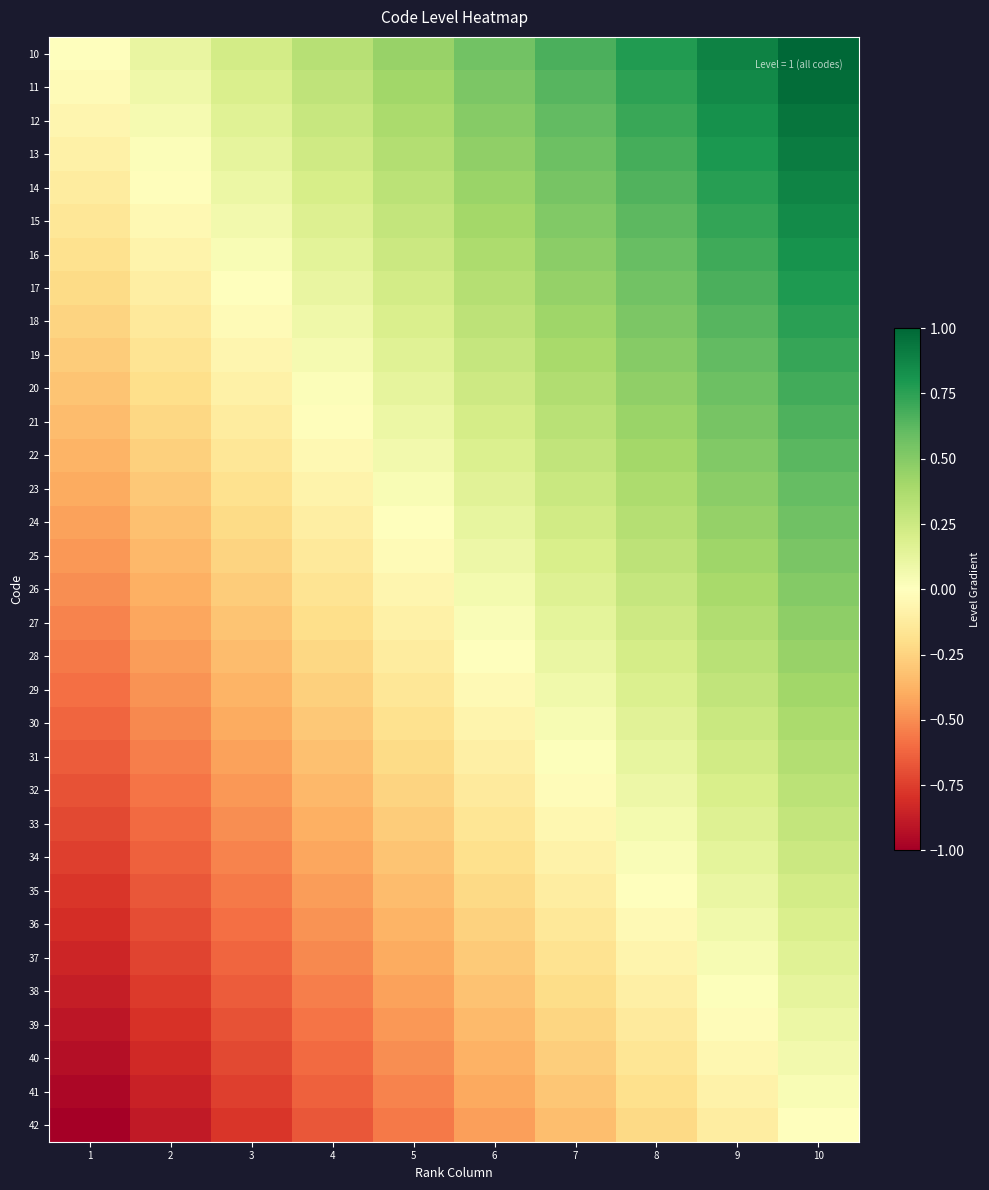

Reading left to right, what are all the values shown in this chart?

10: 1=0.0	2=0.1	3=0.2	4=0.3	5=0.4	6=0.6	7=0.7	8=0.8	9=0.9	10=1.0
11: 1=-0.0	2=0.1	3=0.2	4=0.3	5=0.4	6=0.5	7=0.6	8=0.7	9=0.9	10=1.0
12: 1=-0.1	2=0.0	3=0.2	4=0.3	5=0.4	6=0.5	7=0.6	8=0.7	9=0.8	10=0.9
13: 1=-0.1	2=0.0	3=0.1	4=0.2	5=0.4	6=0.5	7=0.6	8=0.7	9=0.8	10=0.9
14: 1=-0.1	2=-0.0	3=0.1	4=0.2	5=0.3	6=0.4	7=0.5	8=0.7	9=0.8	10=0.9
15: 1=-0.2	2=-0.0	3=0.1	4=0.2	5=0.3	6=0.4	7=0.5	8=0.6	9=0.7	10=0.8
16: 1=-0.2	2=-0.1	3=0.0	4=0.1	5=0.3	6=0.4	7=0.5	8=0.6	9=0.7	10=0.8
17: 1=-0.2	2=-0.1	3=0.0	4=0.1	5=0.2	6=0.3	7=0.4	8=0.6	9=0.7	10=0.8
18: 1=-0.2	2=-0.1	3=-0.0	4=0.1	5=0.2	6=0.3	7=0.4	8=0.5	9=0.6	10=0.8
19: 1=-0.3	2=-0.2	3=-0.1	4=0.1	5=0.2	6=0.3	7=0.4	8=0.5	9=0.6	10=0.7
20: 1=-0.3	2=-0.2	3=-0.1	4=0.0	5=0.1	6=0.2	7=0.4	8=0.5	9=0.6	10=0.7
21: 1=-0.3	2=-0.2	3=-0.1	4=-0.0	5=0.1	6=0.2	7=0.3	8=0.4	9=0.5	10=0.7
22: 1=-0.4	2=-0.3	3=-0.2	4=-0.0	5=0.1	6=0.2	7=0.3	8=0.4	9=0.5	10=0.6
23: 1=-0.4	2=-0.3	3=-0.2	4=-0.1	5=0.0	6=0.1	7=0.3	8=0.4	9=0.5	10=0.6
24: 1=-0.4	2=-0.3	3=-0.2	4=-0.1	5=0.0	6=0.1	7=0.2	8=0.3	9=0.5	10=0.6
25: 1=-0.5	2=-0.4	3=-0.2	4=-0.1	5=-0.0	6=0.1	7=0.2	8=0.3	9=0.4	10=0.5
26: 1=-0.5	2=-0.4	3=-0.3	4=-0.2	5=-0.1	6=0.1	7=0.2	8=0.3	9=0.4	10=0.5
27: 1=-0.5	2=-0.4	3=-0.3	4=-0.2	5=-0.1	6=0.0	7=0.1	8=0.2	9=0.4	10=0.5
28: 1=-0.6	2=-0.5	3=-0.3	4=-0.2	5=-0.1	6=-0.0	7=0.1	8=0.2	9=0.3	10=0.4
29: 1=-0.6	2=-0.5	3=-0.4	4=-0.3	5=-0.1	6=-0.0	7=0.1	8=0.2	9=0.3	10=0.4
30: 1=-0.6	2=-0.5	3=-0.4	4=-0.3	5=-0.2	6=-0.1	7=0.0	8=0.2	9=0.3	10=0.4
31: 1=-0.7	2=-0.5	3=-0.4	4=-0.3	5=-0.2	6=-0.1	7=0.0	8=0.1	9=0.2	10=0.3
32: 1=-0.7	2=-0.6	3=-0.5	4=-0.4	5=-0.2	6=-0.1	7=-0.0	8=0.1	9=0.2	10=0.3
33: 1=-0.7	2=-0.6	3=-0.5	4=-0.4	5=-0.3	6=-0.2	7=-0.1	8=0.1	9=0.2	10=0.3
34: 1=-0.8	2=-0.6	3=-0.5	4=-0.4	5=-0.3	6=-0.2	7=-0.1	8=0.0	9=0.1	10=0.2
35: 1=-0.8	2=-0.7	3=-0.6	4=-0.4	5=-0.3	6=-0.2	7=-0.1	8=-0.0	9=0.1	10=0.2
36: 1=-0.8	2=-0.7	3=-0.6	4=-0.5	5=-0.4	6=-0.3	7=-0.1	8=-0.0	9=0.1	10=0.2
37: 1=-0.8	2=-0.7	3=-0.6	4=-0.5	5=-0.4	6=-0.3	7=-0.2	8=-0.1	9=0.0	10=0.2
38: 1=-0.9	2=-0.8	3=-0.7	4=-0.5	5=-0.4	6=-0.3	7=-0.2	8=-0.1	9=0.0	10=0.1
39: 1=-0.9	2=-0.8	3=-0.7	4=-0.6	5=-0.5	6=-0.4	7=-0.2	8=-0.1	9=-0.0	10=0.1
40: 1=-0.9	2=-0.8	3=-0.7	4=-0.6	5=-0.5	6=-0.4	7=-0.3	8=-0.2	9=-0.0	10=0.1
41: 1=-1.0	2=-0.9	3=-0.7	4=-0.6	5=-0.5	6=-0.4	7=-0.3	8=-0.2	9=-0.1	10=0.0
42: 1=-1.0	2=-0.9	3=-0.8	4=-0.7	5=-0.6	6=-0.4	7=-0.3	8=-0.2	9=-0.1	10=0.0